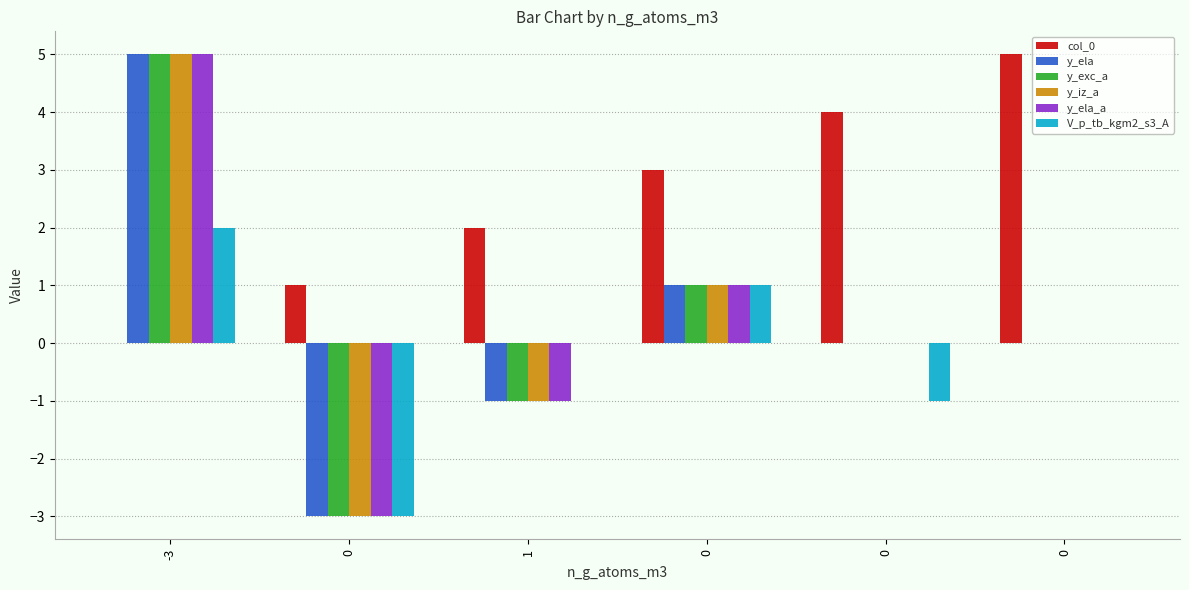

Read the col_0 value at 0.

5